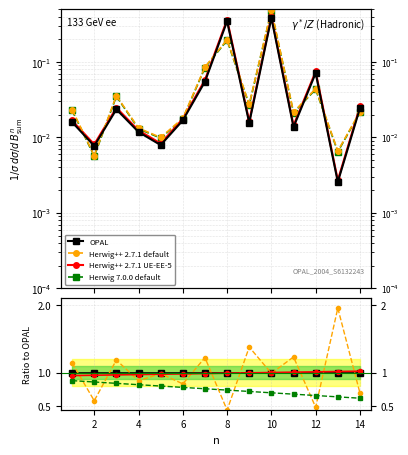

Which has a higher value, 10 or 12?

10